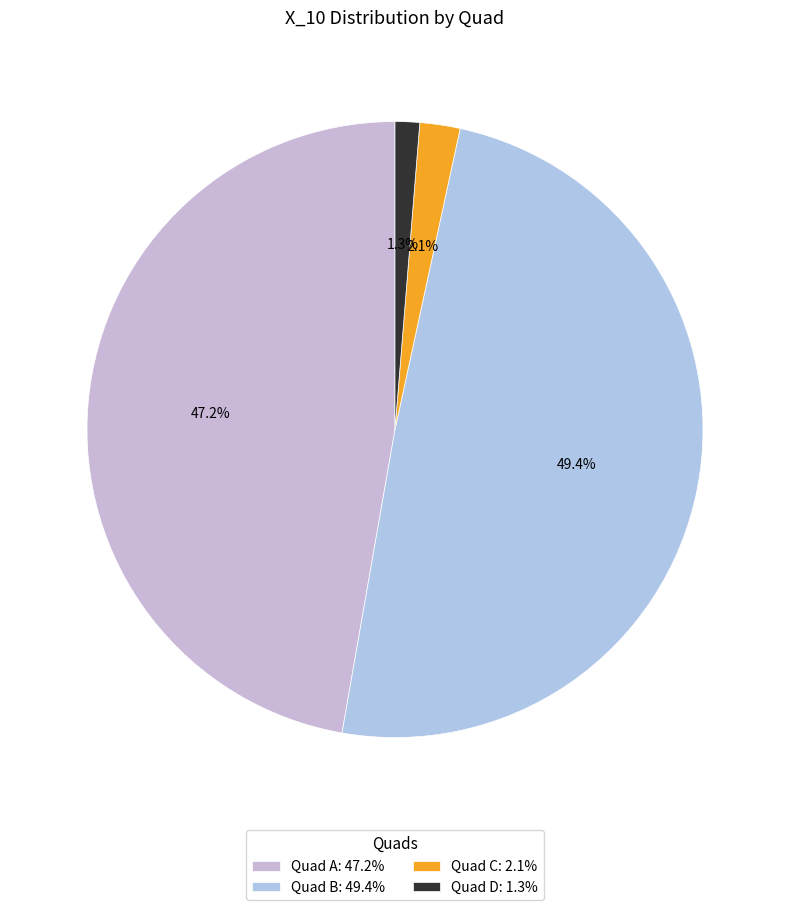

Is there any slice that represents more than half of the pie?

No